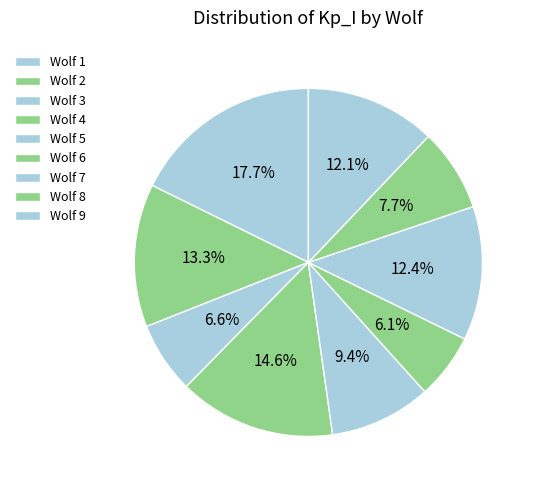

Does Wolf 9 represent more than half of the total?

No